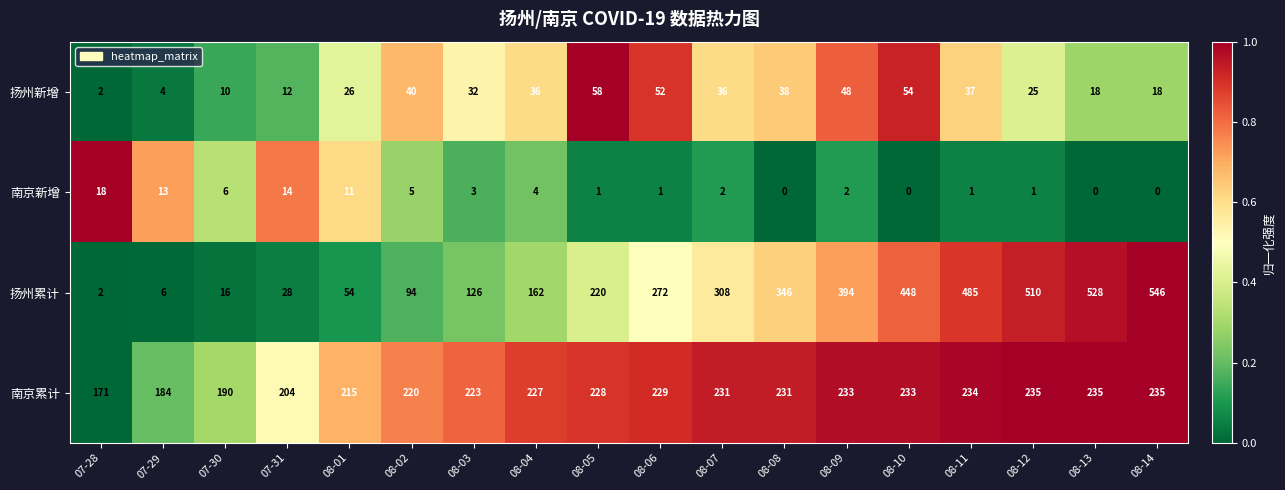

What is the average value of the 南京新增 series?

5